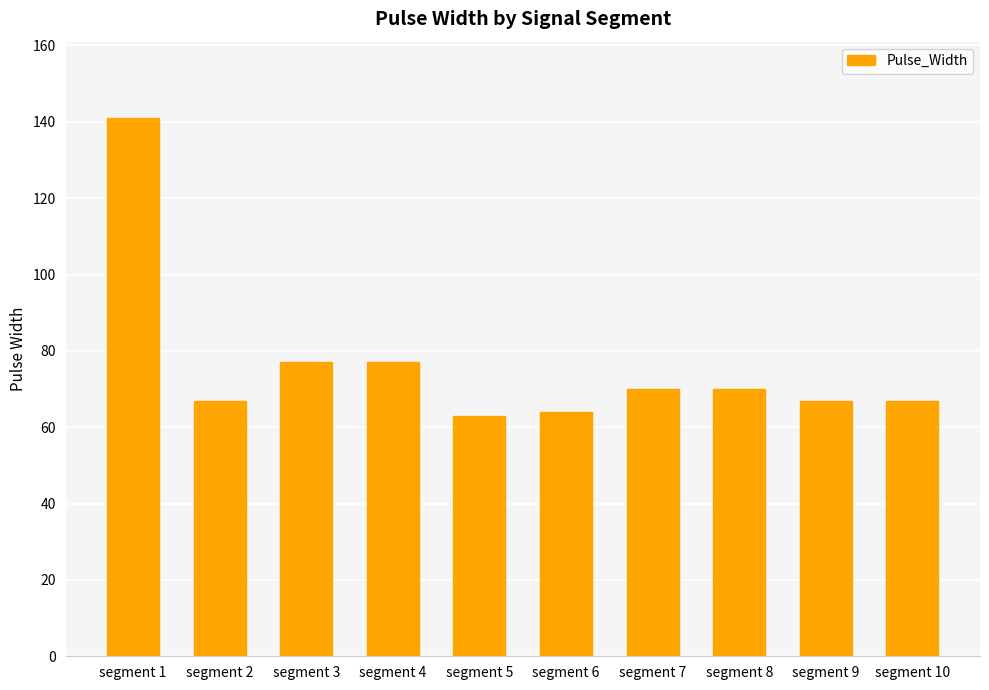

What is the value of the 8th bar from the left?

70